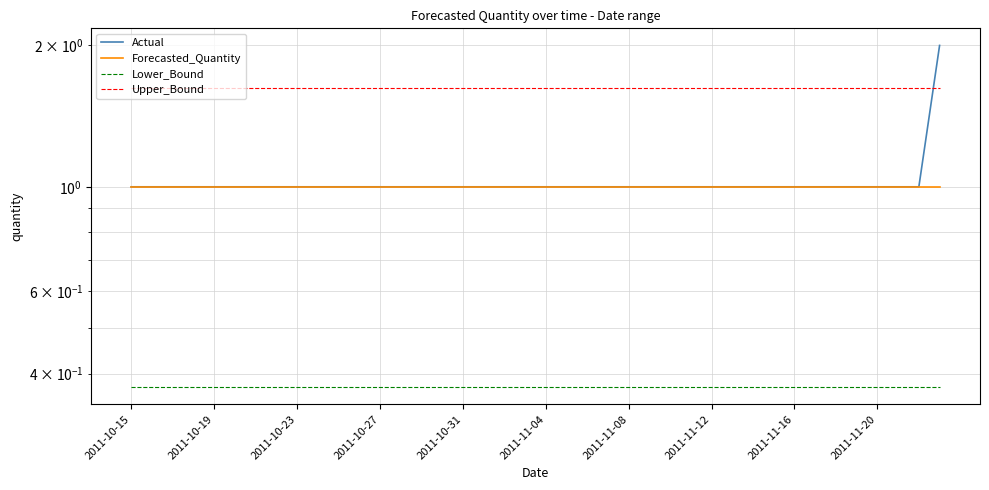

Which series has the largest range (max minus min)?

Actual